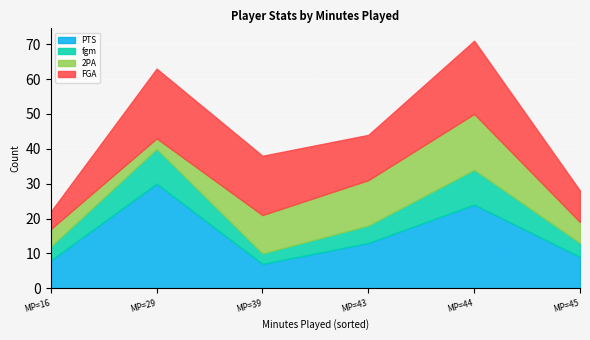

How many series are shown in this chart?

4